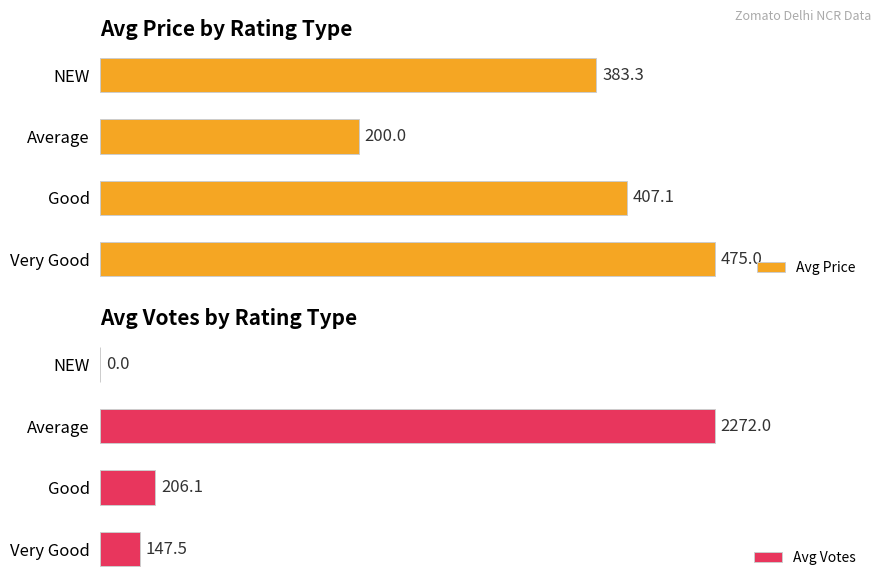

List the labels in order of Avg Price value, largest first.

Very Good, Good, NEW, Average